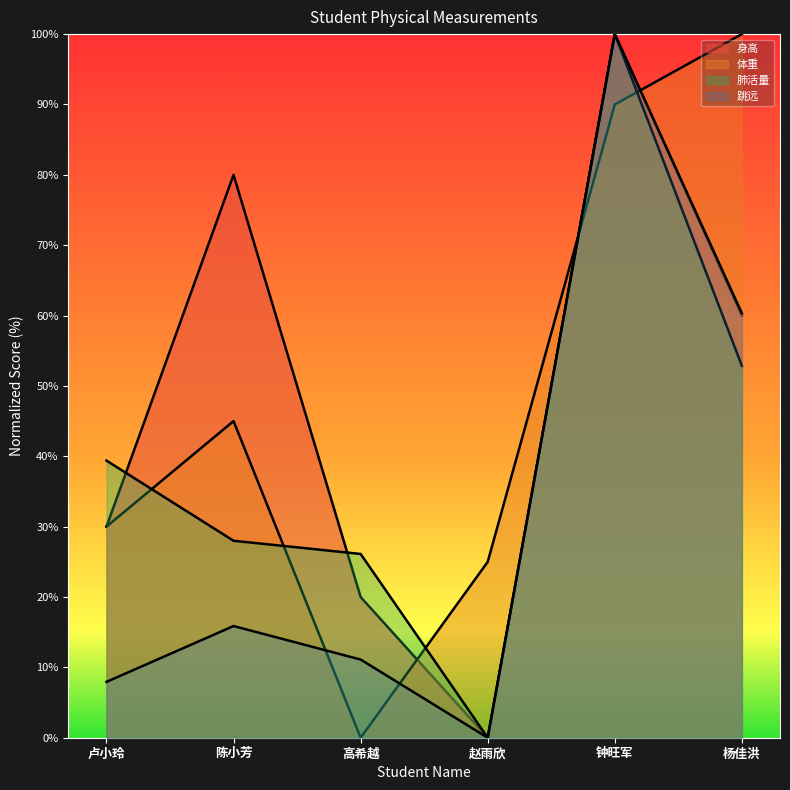

True or false: 肺活量 and 身高 cross at least once.

True